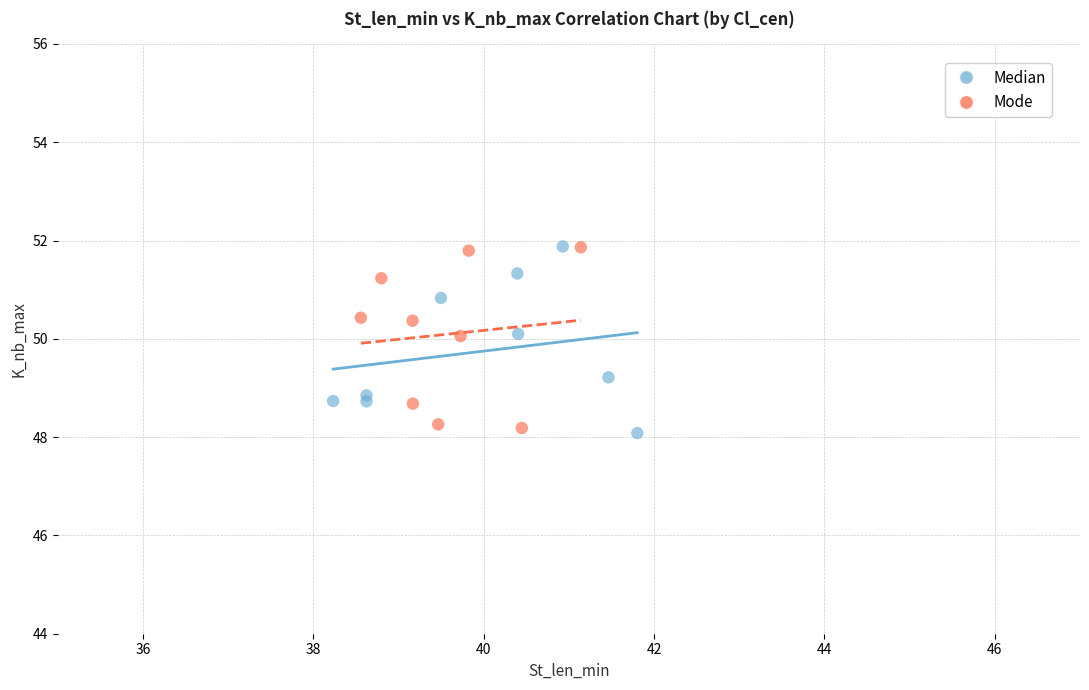

What are all the series names shown in the legend?

Median, Mode